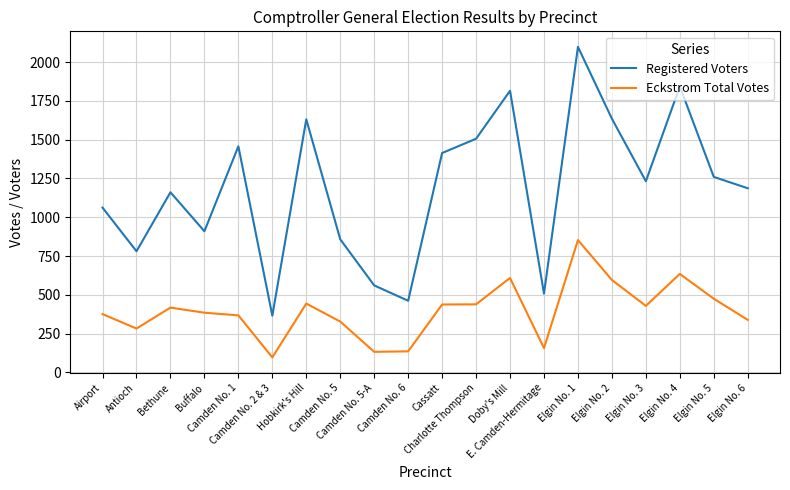

List the series in order of their peak value, highest first.

Registered Voters, Eckstrom Total Votes